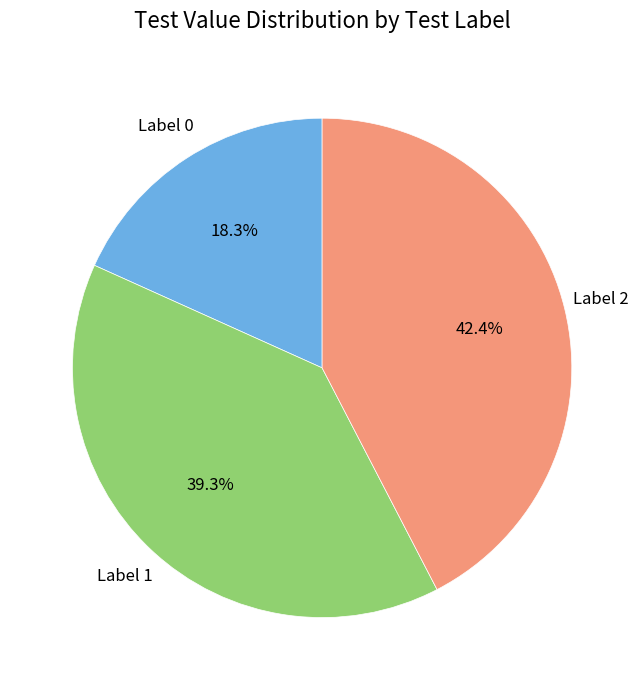

Is there any slice that represents more than half of the pie?

No